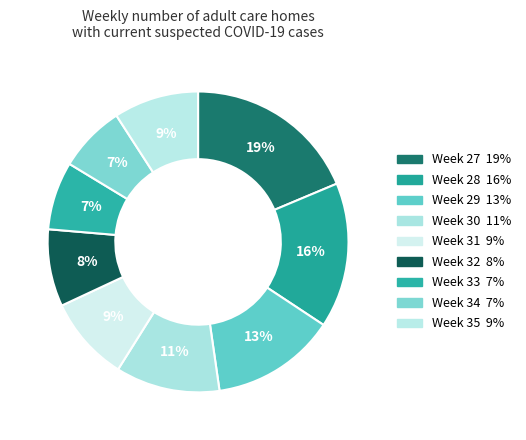

How many segments does this pie chart have?

9